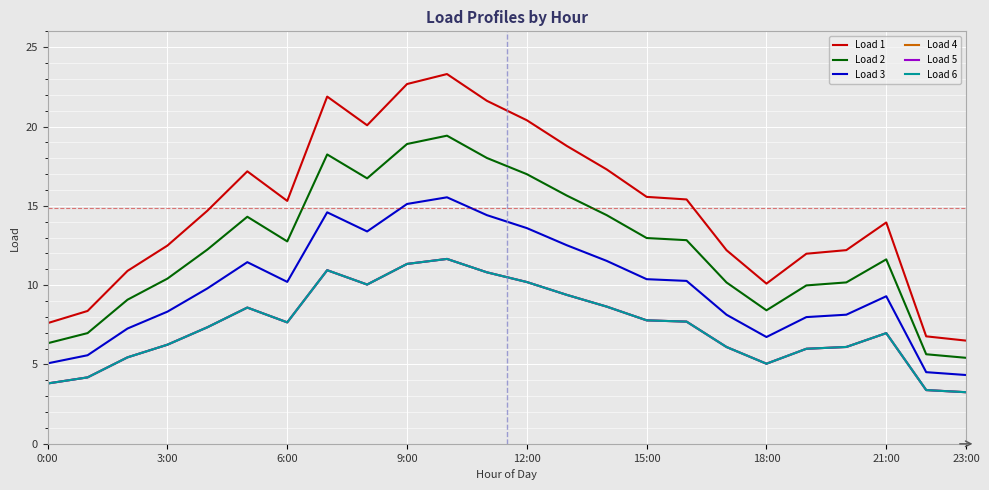

Does the chart have visible grid lines?

Yes